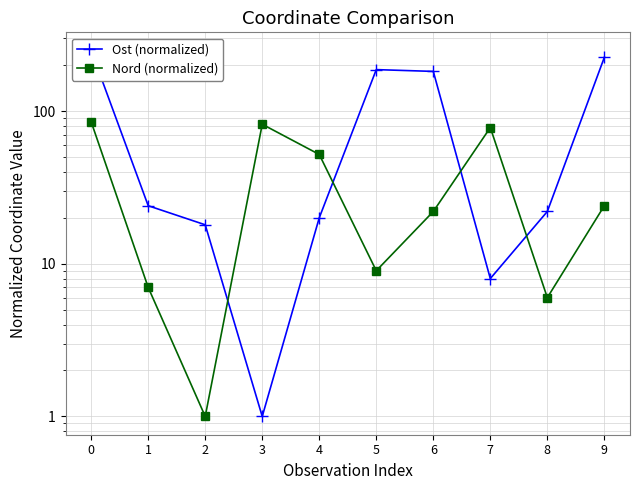

How many lines are shown in the chart?

2